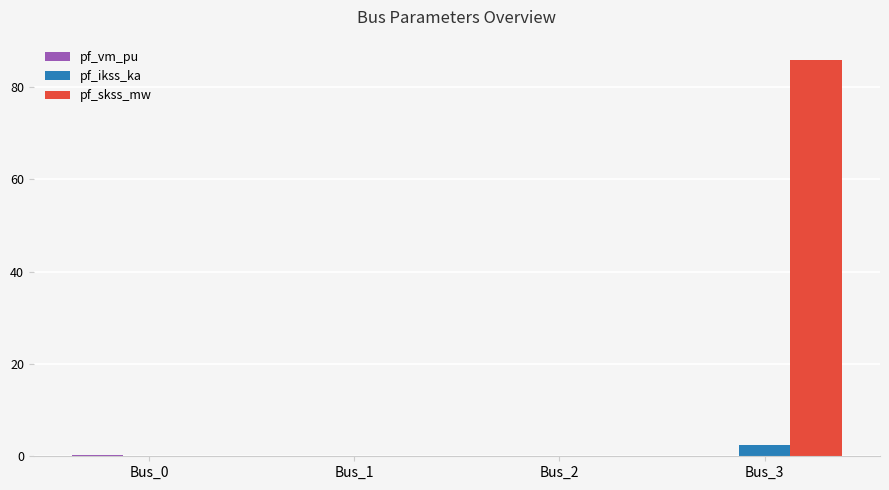

Are the bars horizontal?

No